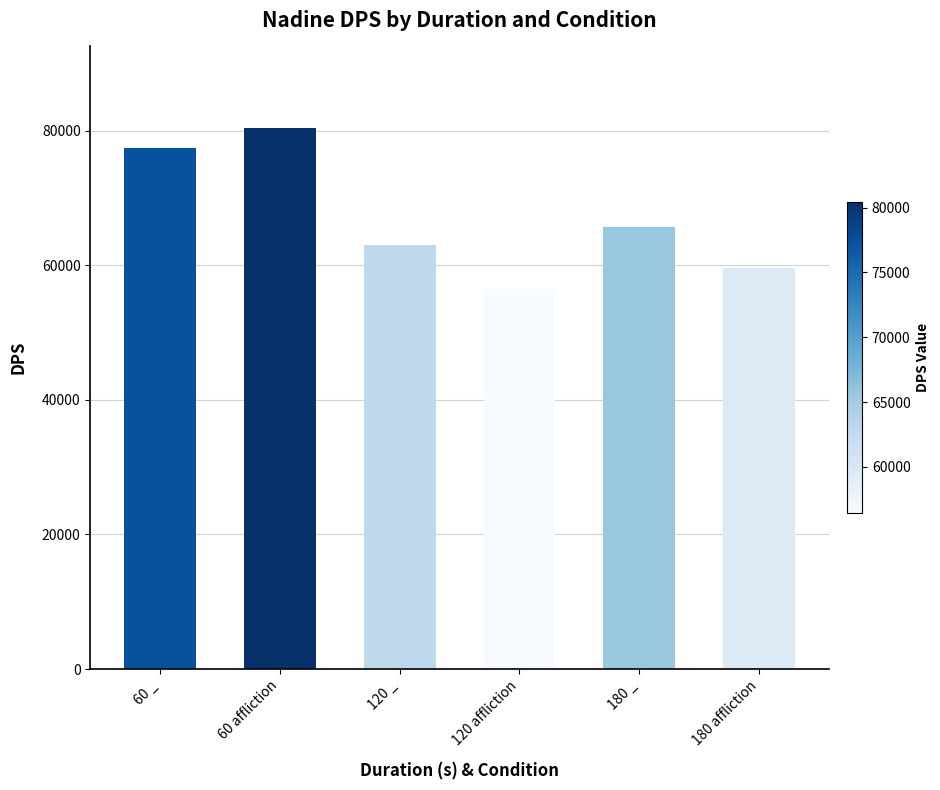

At which category does the chart reach its peak across all series?

60 affliction